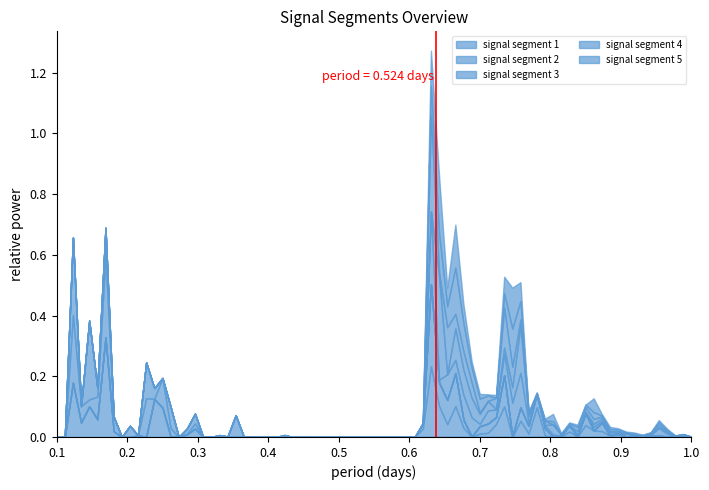

What is the value of the 2nd point from the left?

1